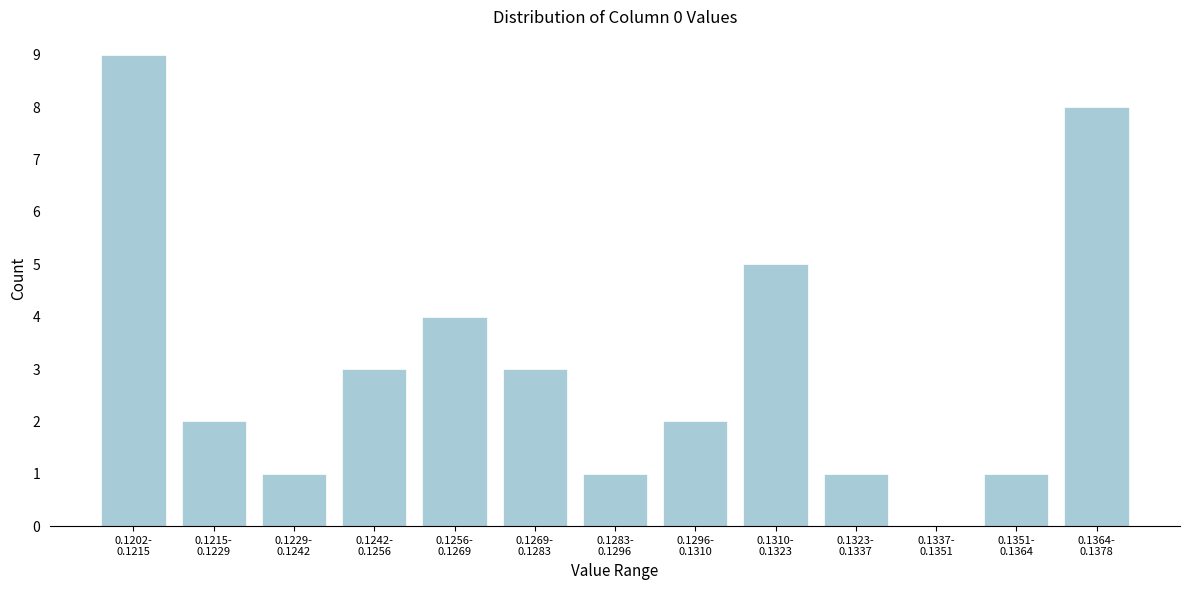

What is the sum of all values?

40